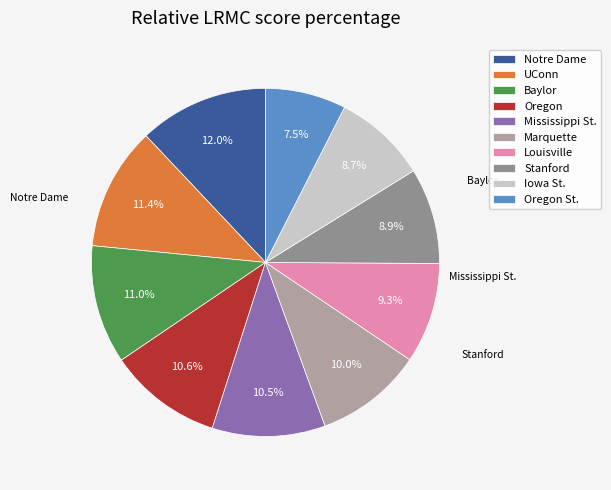

Is it true that Notre Dame is 12% of the pie?

True